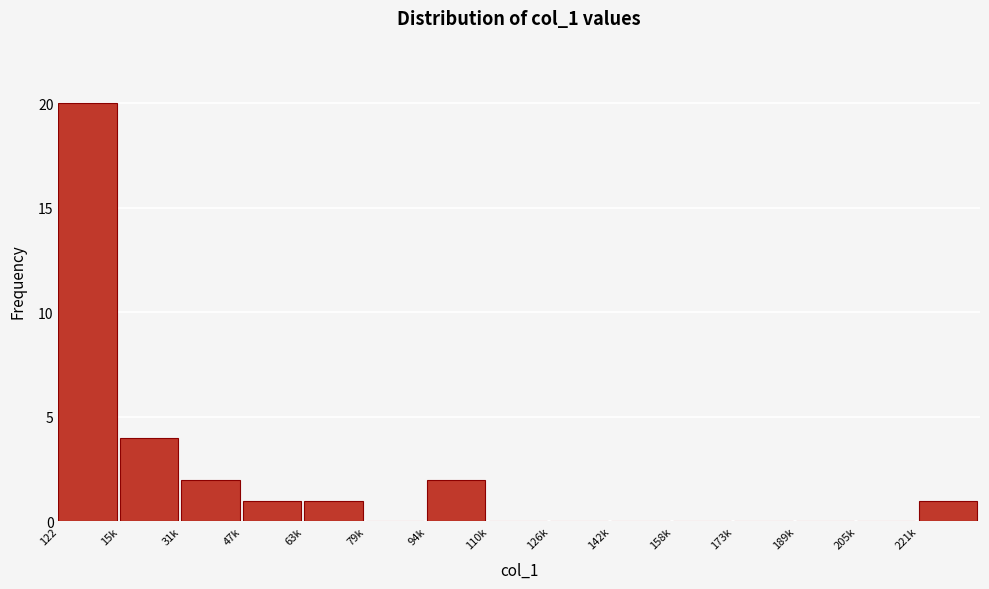

Reading left to right, transcribe all the data shown in this chart.

122=20	15k=4	31k=2	47k=1	63k=1	79k=0	94k=2	110k=0	126k=0	142k=0	158k=0	173k=0	189k=0	205k=0	221k=1